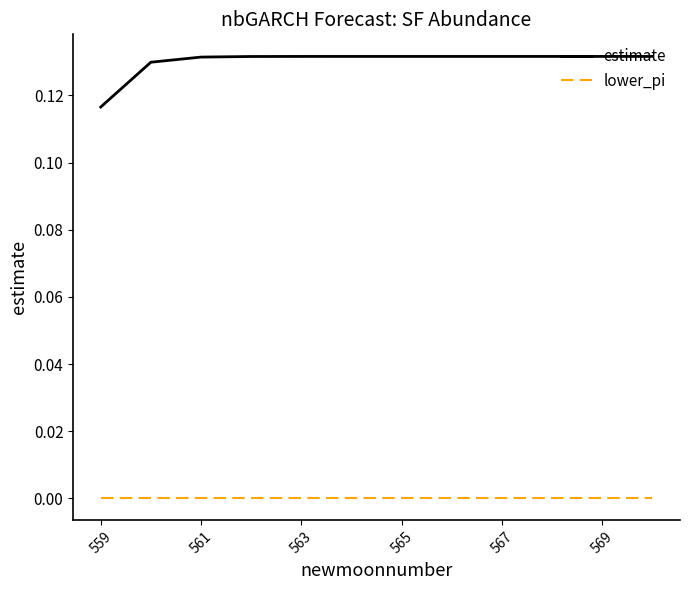

True or false: lower_pi and estimate cross at least once.

False